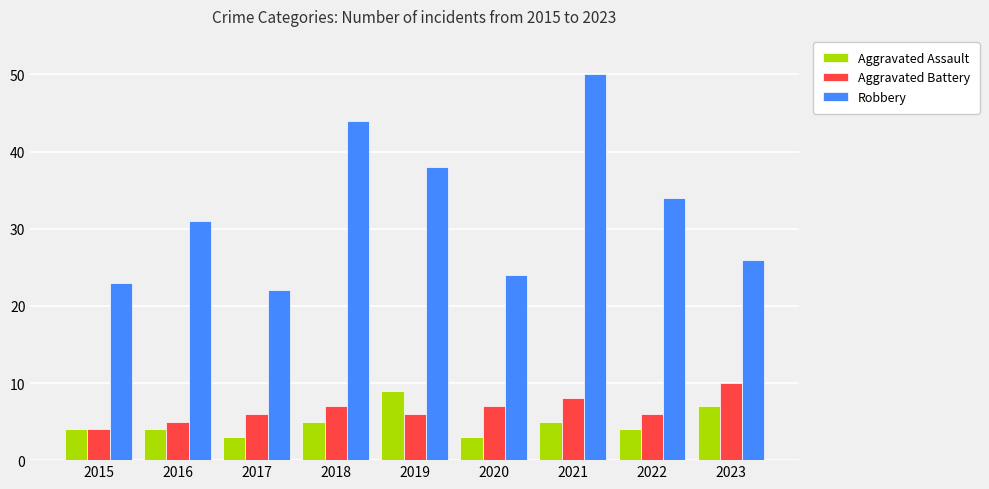

At which label does Robbery reach its peak?

2021